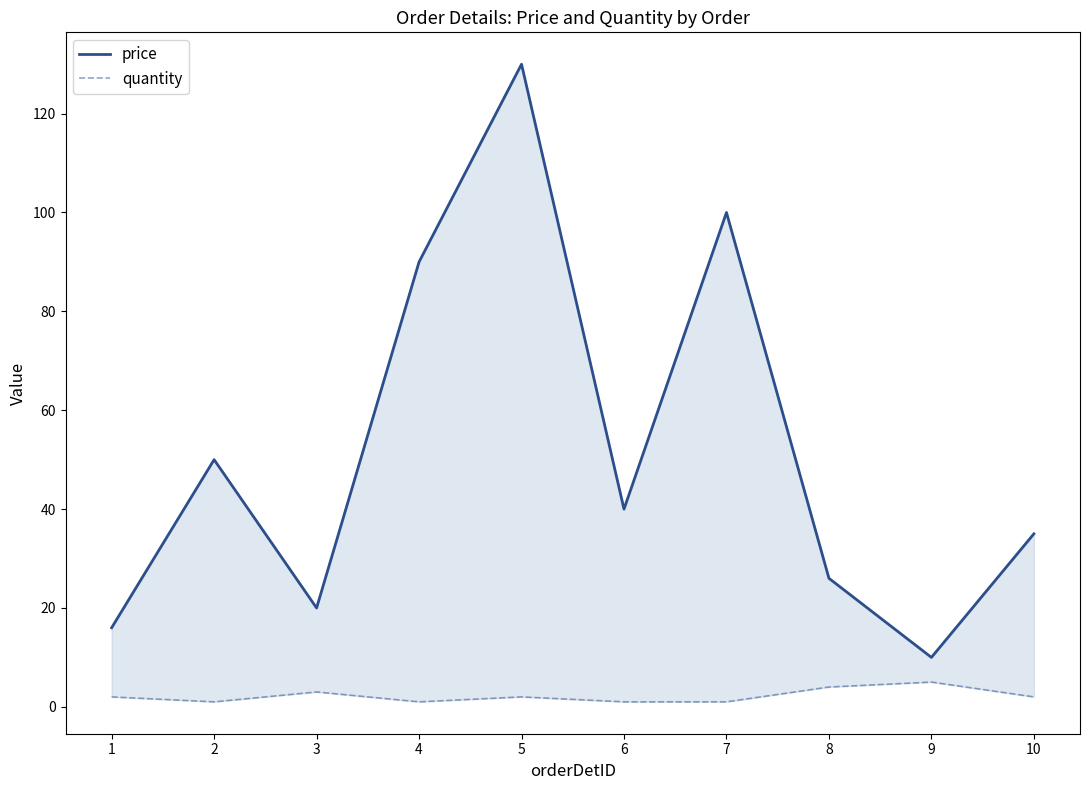

What is the difference between the price values at 9 and 1?

6.0